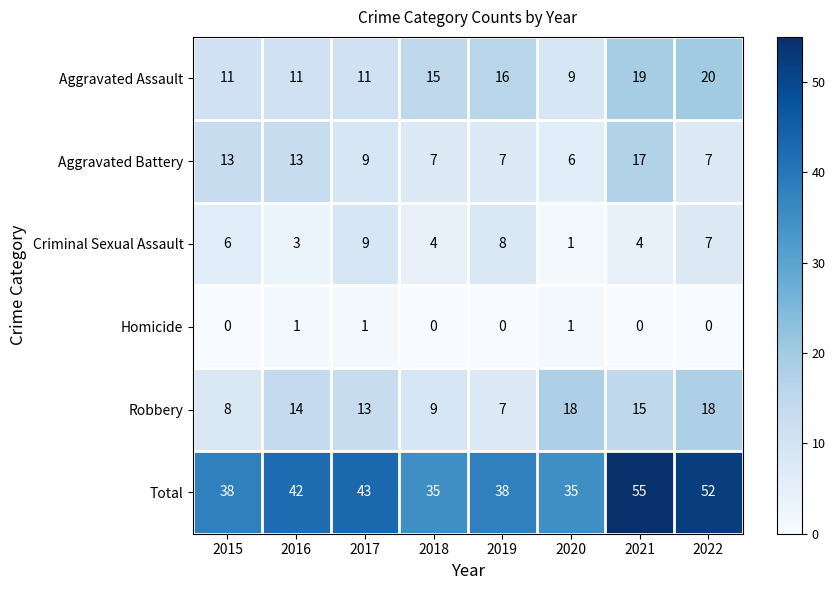

What is the highest value of the Aggravated Battery series?

17